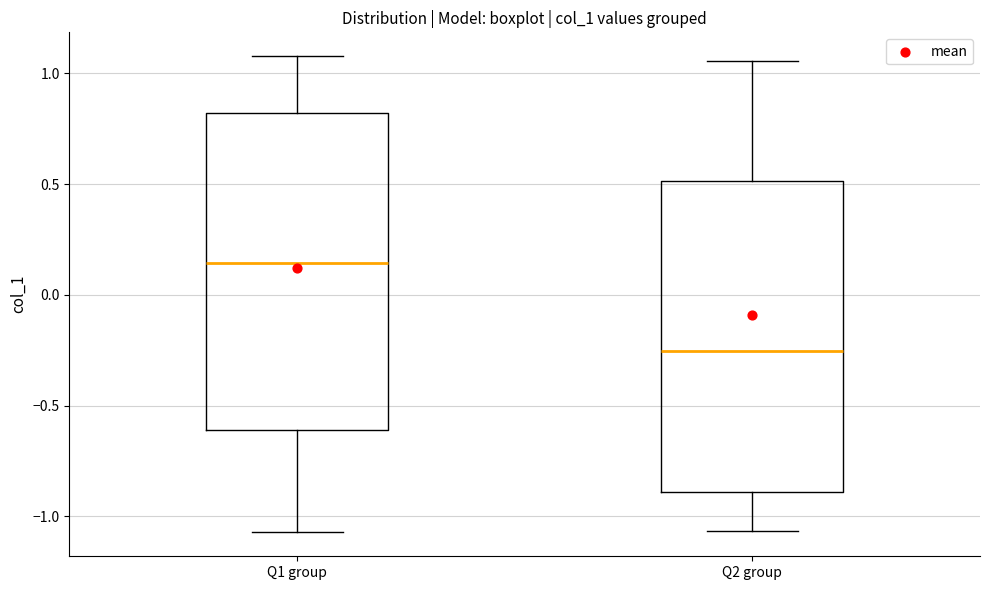

Reading left to right, transcribe this box plot: for each box, give where its median line is, the range the box spans, and where its two whiskers end, as read against the y-axis. The values are not printed on the chart, so give them approximately, as read against the axis.

Q1 group: median 0.15, box -0.60 to 0.80, whiskers -1.05 to 1.10
Q2 group: median -0.25, box -0.90 to 0.50, whiskers -1.05 to 1.05